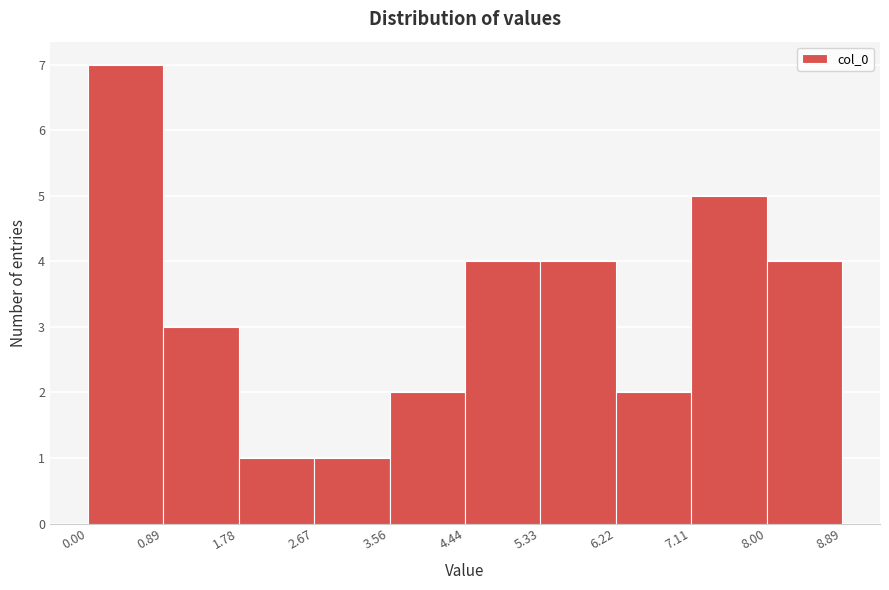

Reading left to right, transcribe this chart: for each bar, give the range it covers on the x-axis and its height. The values are not printed on the chart, so give them approximately, as read against the axis.

0.00 to 0.89: 7
0.89 to 1.78: 3
1.78 to 2.67: 1
2.67 to 3.56: 1
3.56 to 4.44: 2
4.44 to 5.33: 4
5.33 to 6.22: 4
6.22 to 7.11: 2
7.11 to 8.00: 5
8.00 to 8.89: 4